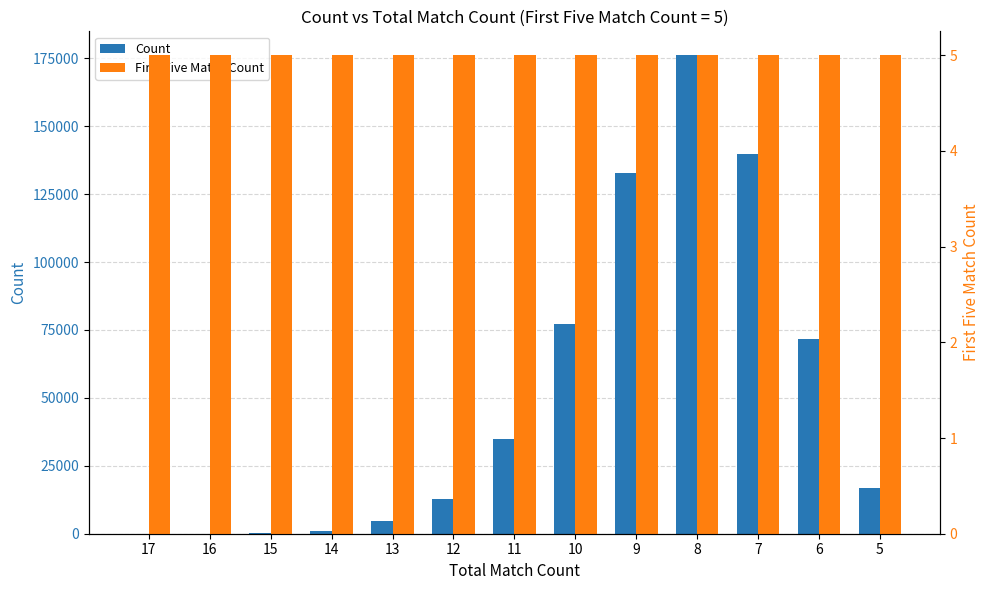

Where is Count nearest to the value 88055?

10